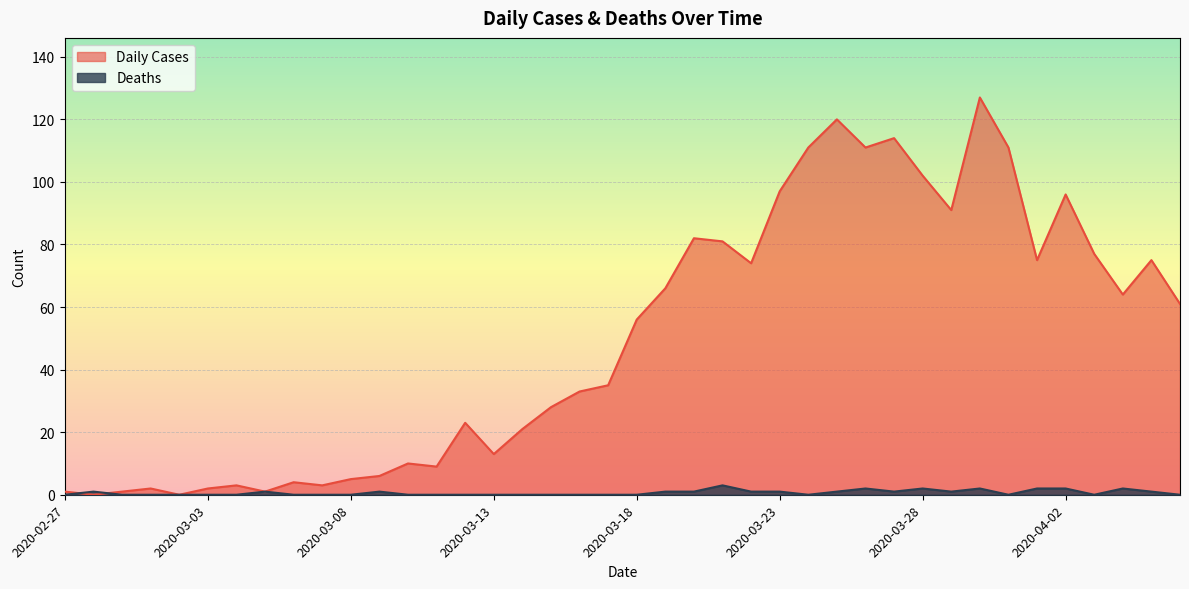

At which label does Deaths reach its minimum?

2020-02-27